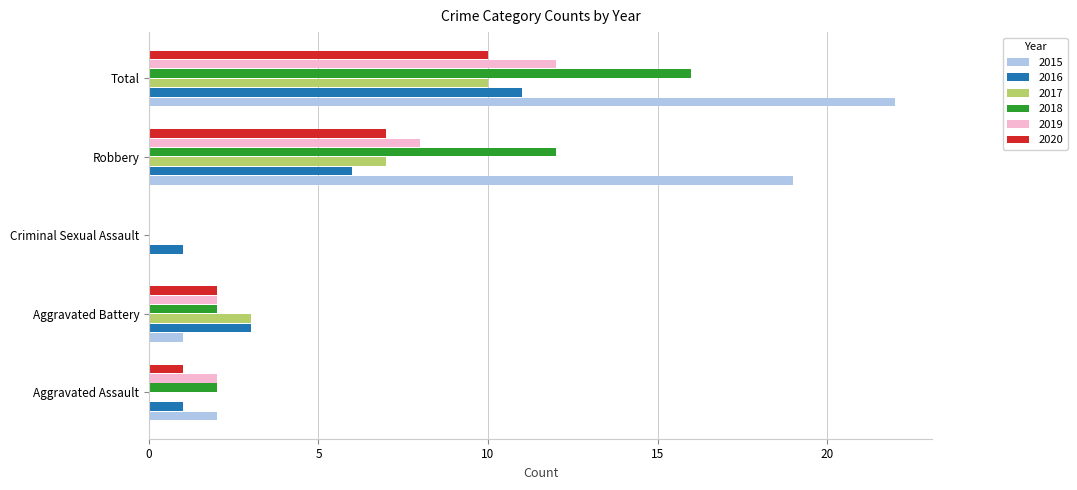

What is the sum of all 2016 values?

22